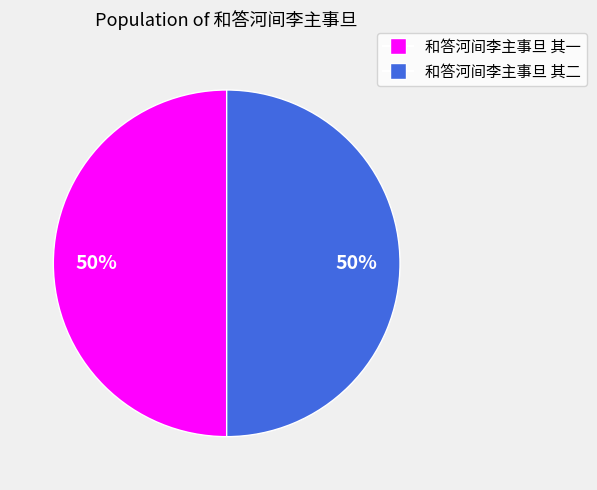

Is it true that 和答河间李主事旦 其二 is 50% of the pie?

True